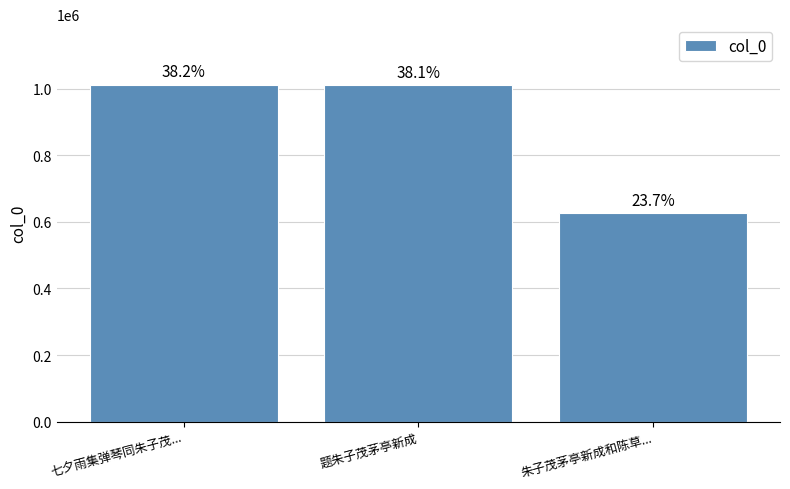

What is the change in value from 题朱子茂茅亭新成 to 朱子茂茅亭新成和陈草...?

-382945